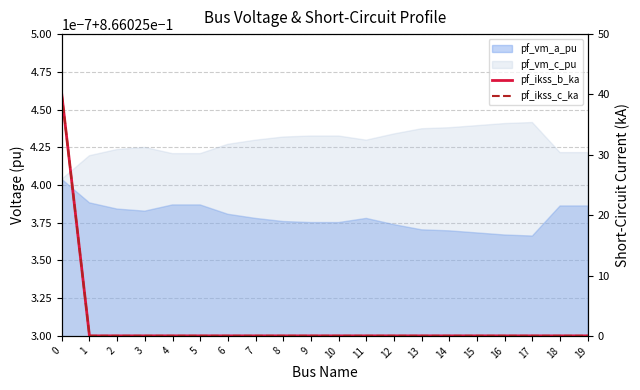

True or false: pf_ikss_b_ka and pf_ikss_c_ka cross at least once.

False